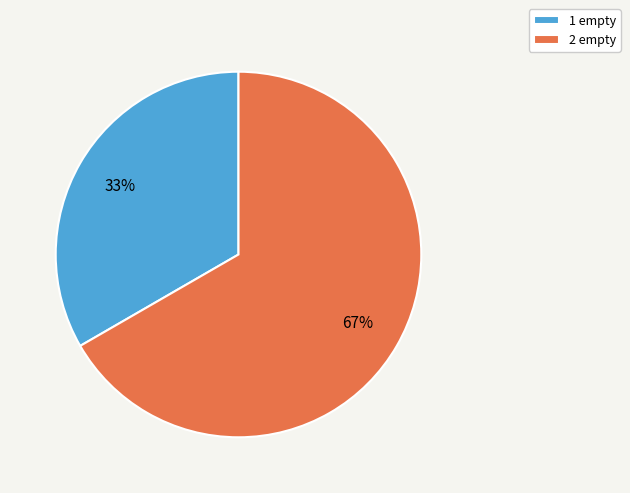

Is the sum of 2 empty and 1 empty greater than half?

Yes